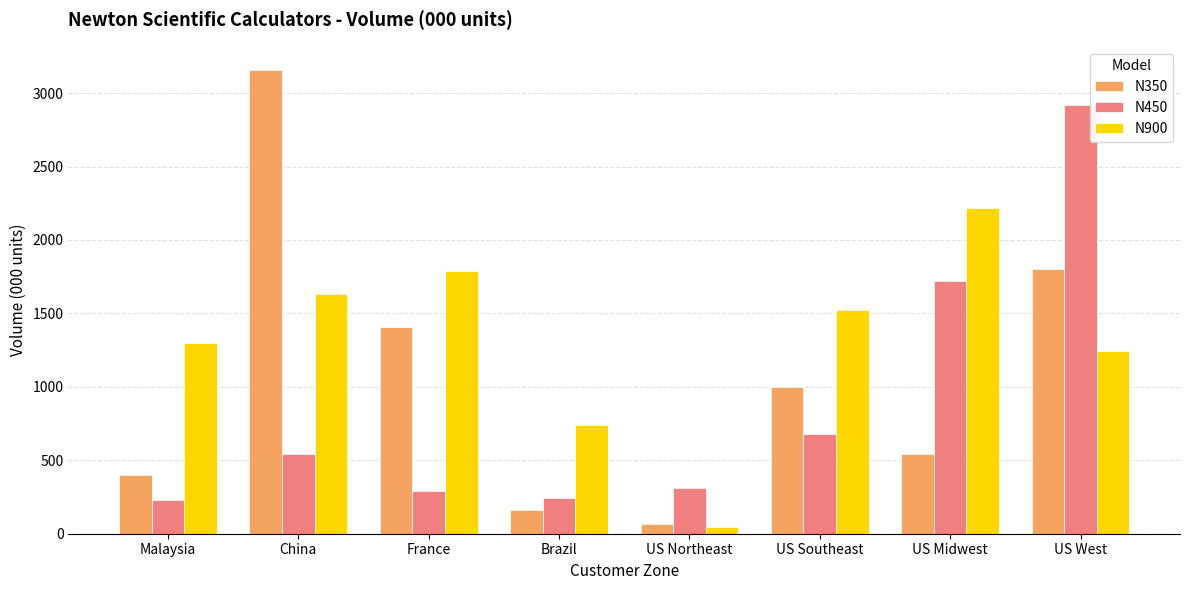

How many bars are there in each group?

3